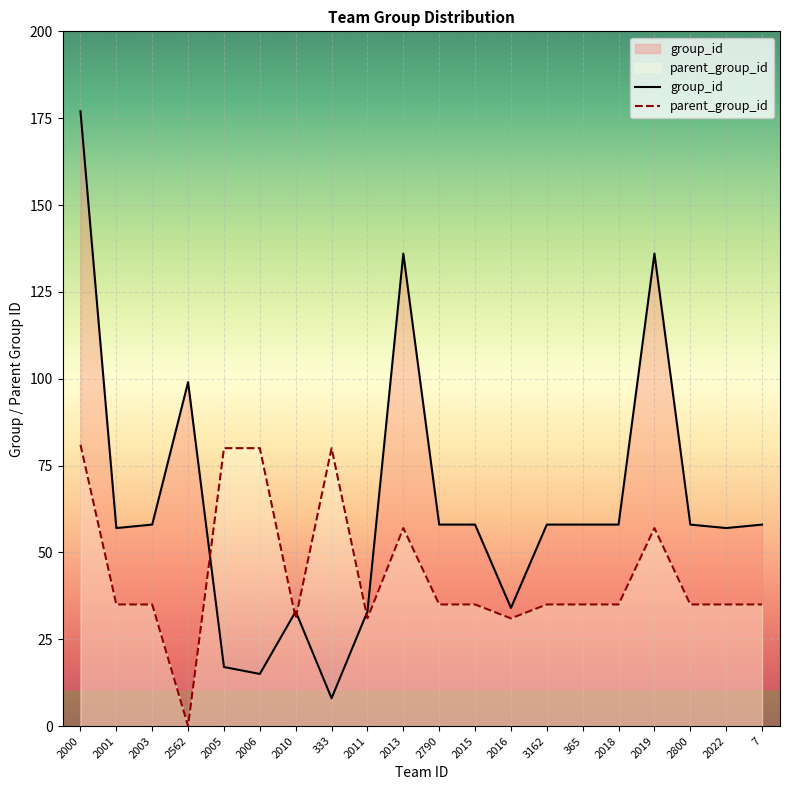

What is the value of the group_id point at the 18th from the left?

58